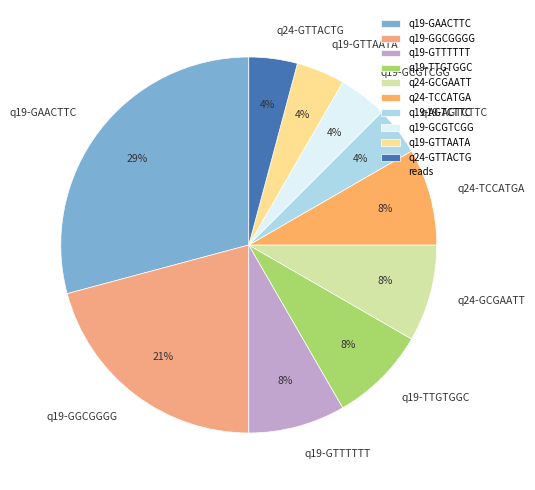

Do q19-GTTAATA and q24-GCGAATT together represent more than half of the pie?

No